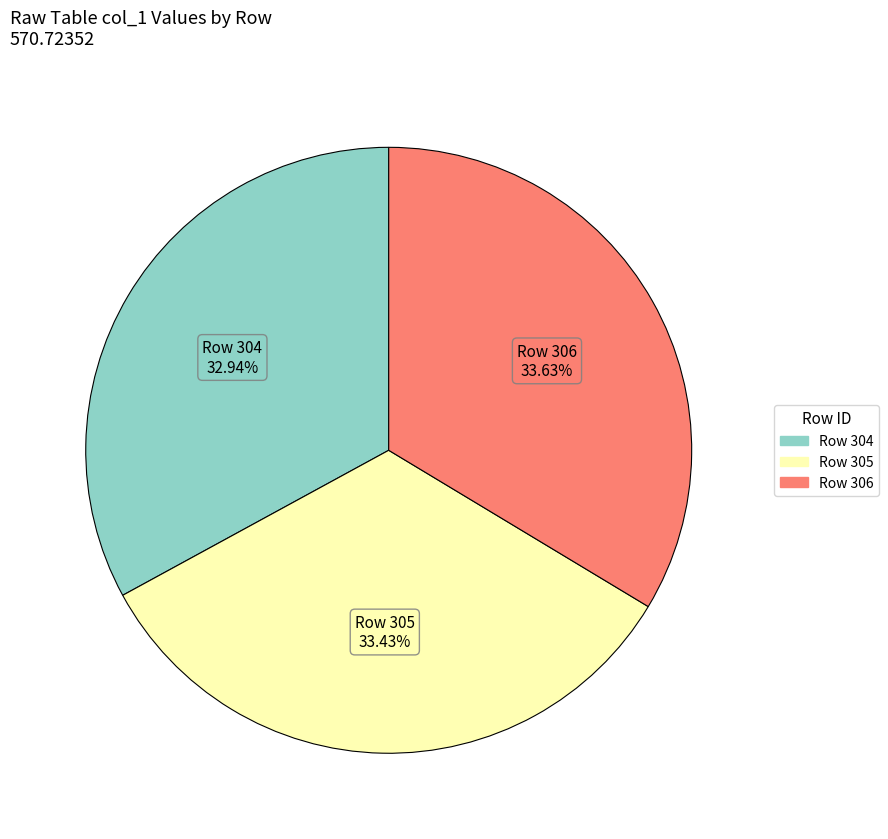

Is there a majority slice in this chart?

No